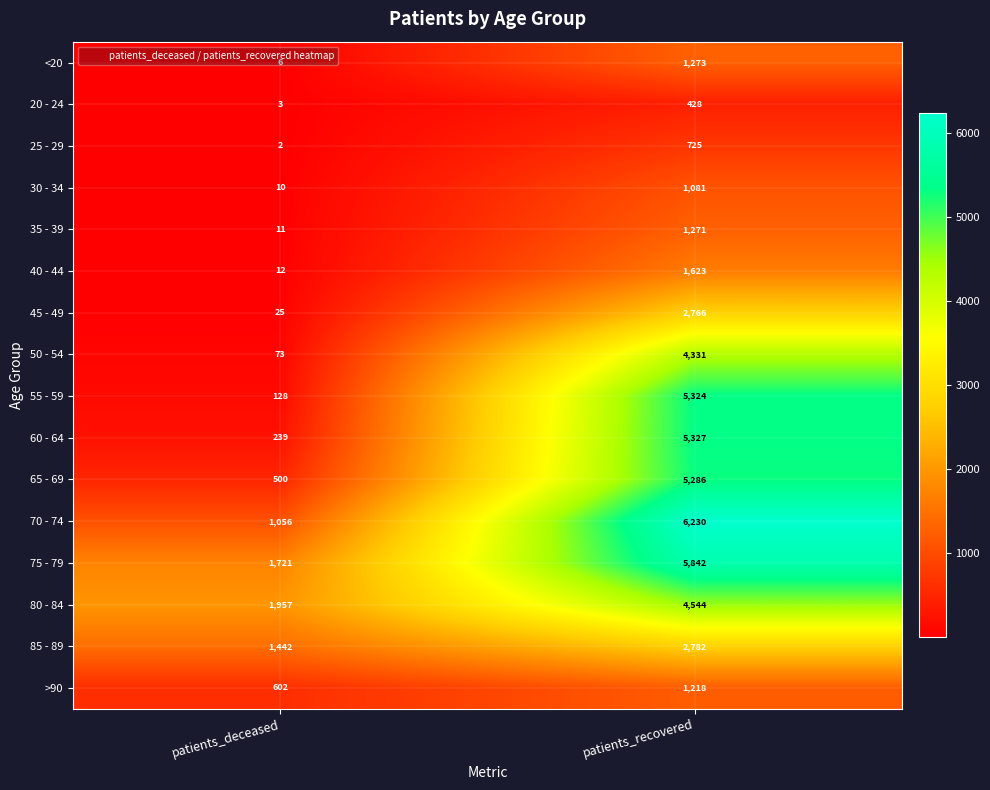

Is the value of 40 - 44 at patients_recovered greater than the value of 65 - 69 at patients_recovered?

No